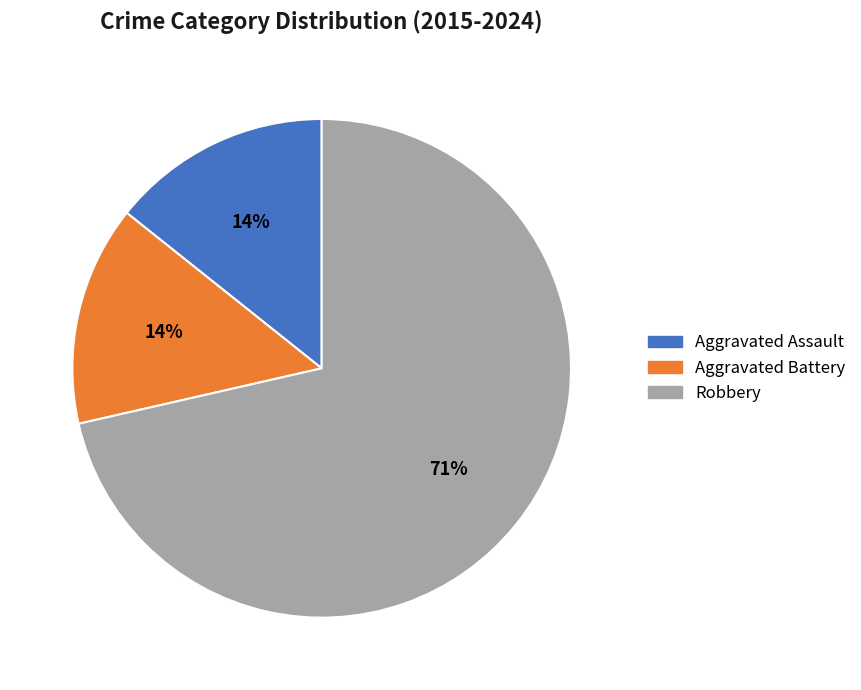

What is the change in value from Aggravated Assault to Robbery?

+4